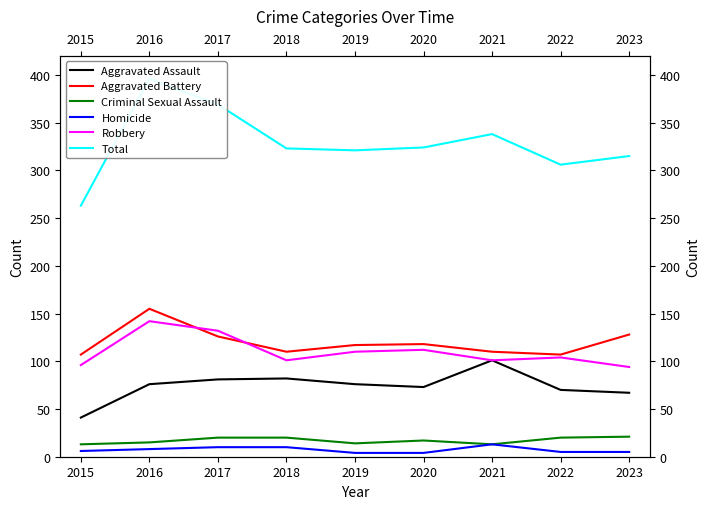

At which label does Robbery first exceed 104?

2016